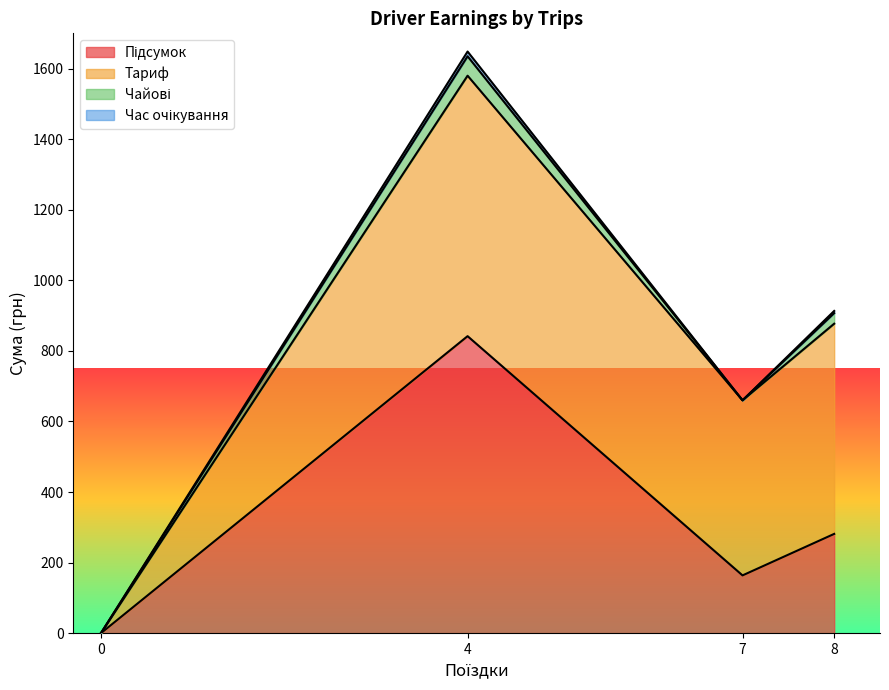

True or false: Час очікування and Чайові intersect in this chart.

False